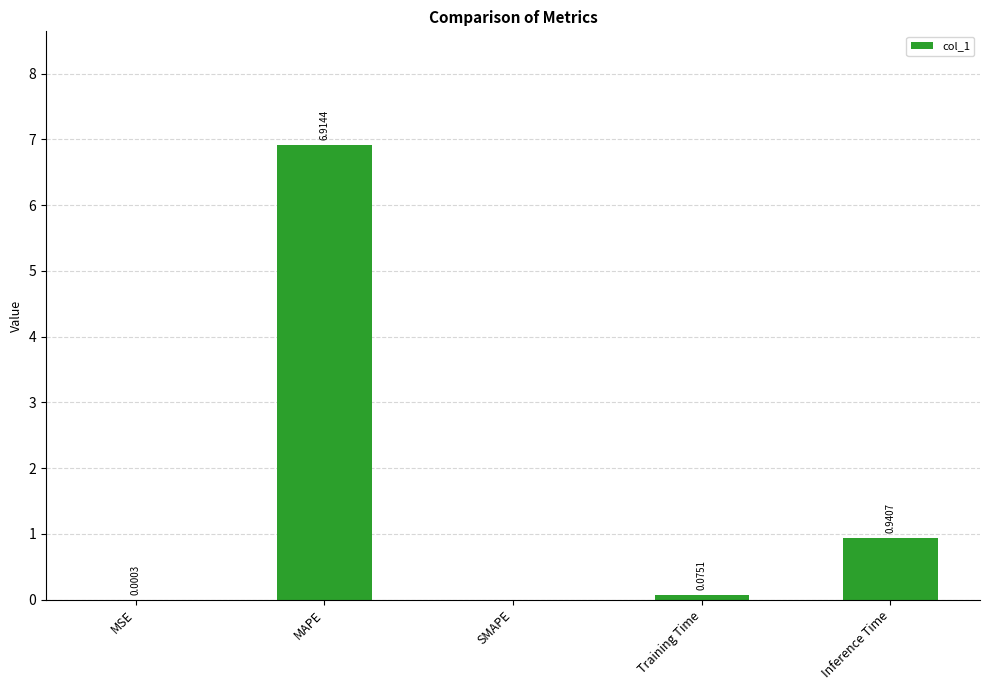

At which category does the chart reach its peak across all series?

MAPE